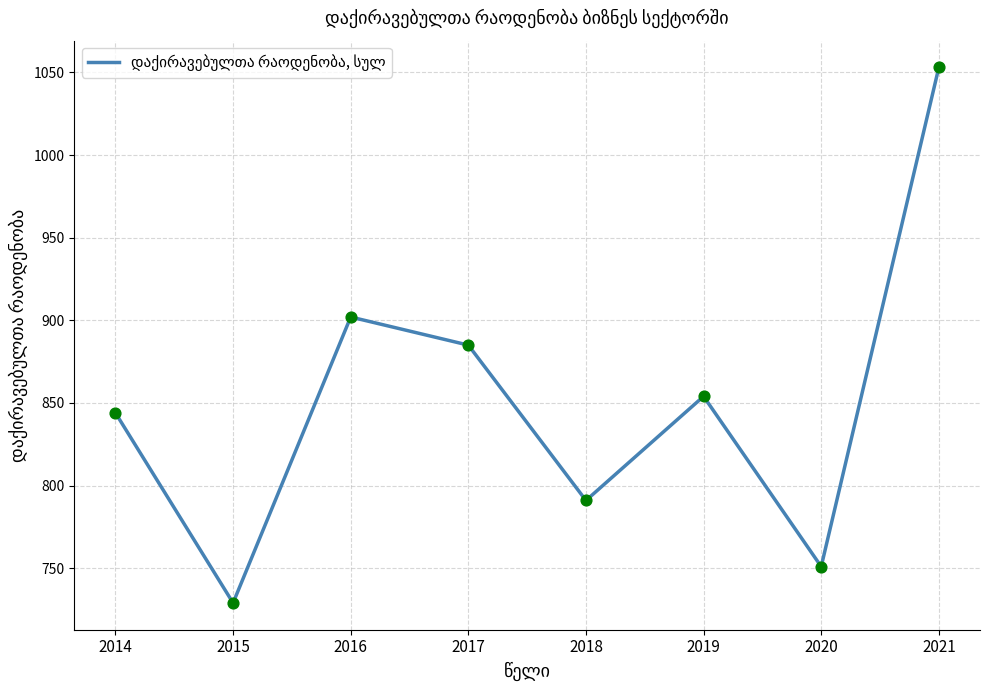

What is the ratio of the value at 2020 to the value at 2019?

0.9